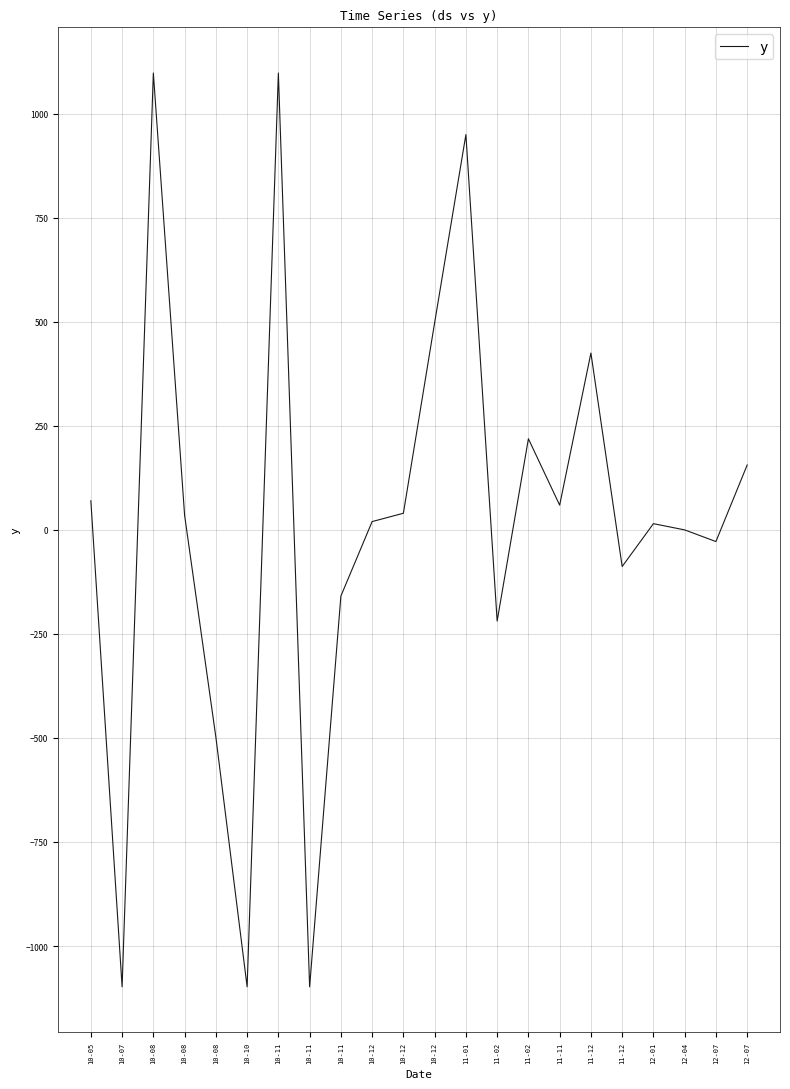

What is the average value?

18.1